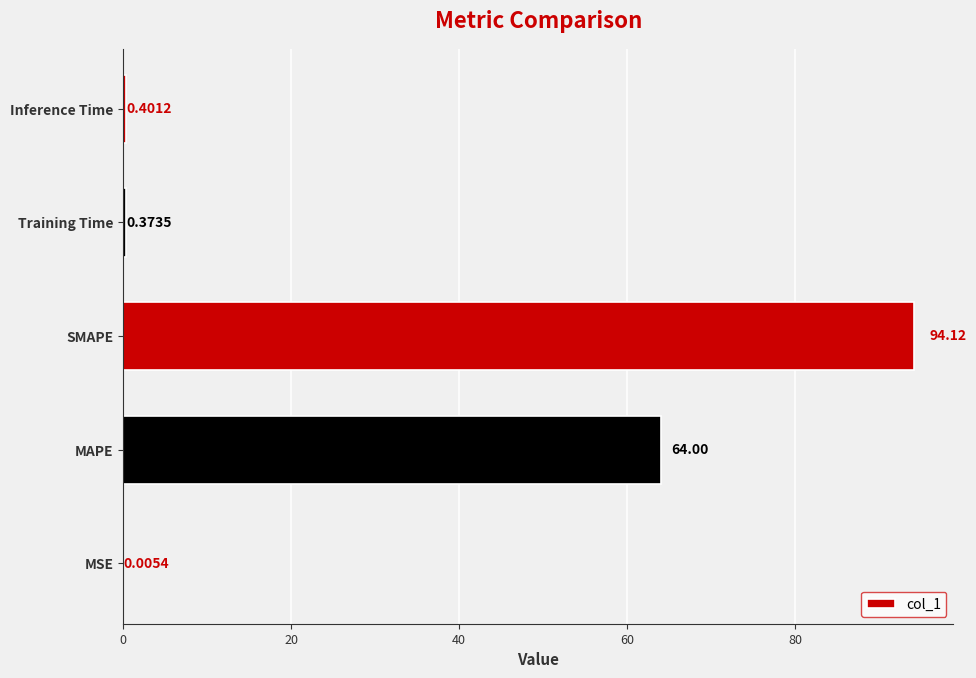

What is the average value?

31.8